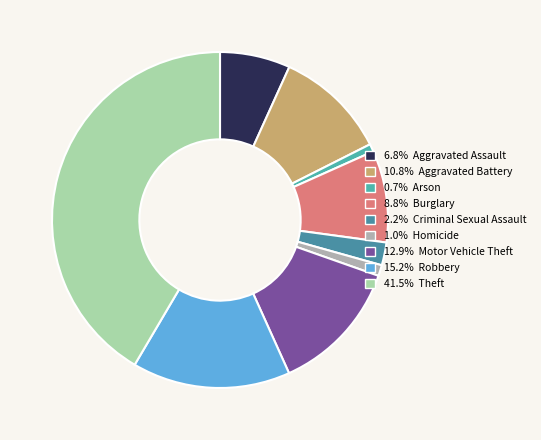

How many segments does this pie chart have?

9